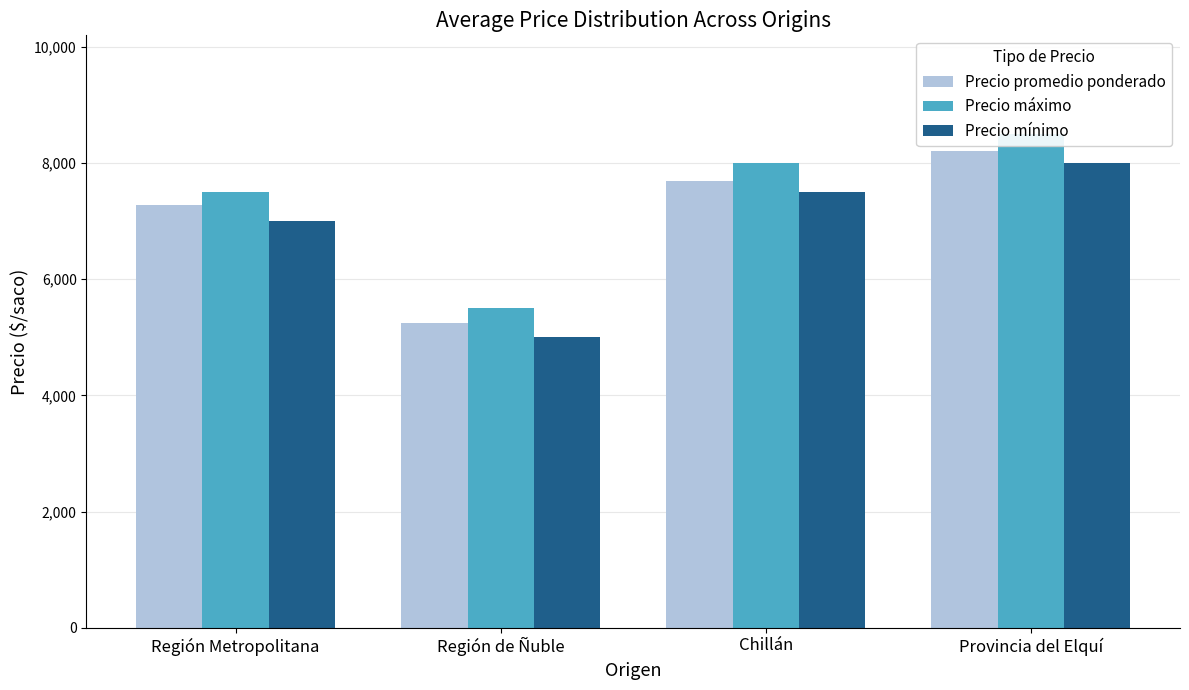

What is the maximum value shown in the chart?

8500